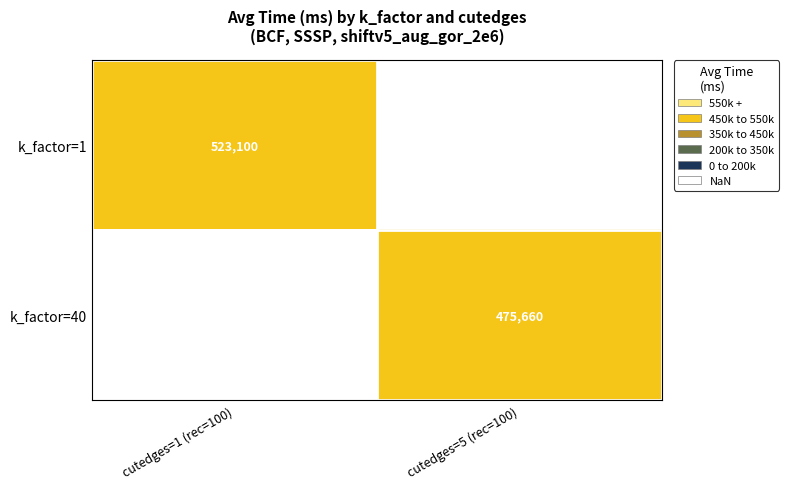

The value of k_factor=40 at cutedges=5 (rec=100) is 475660. True or false?

True